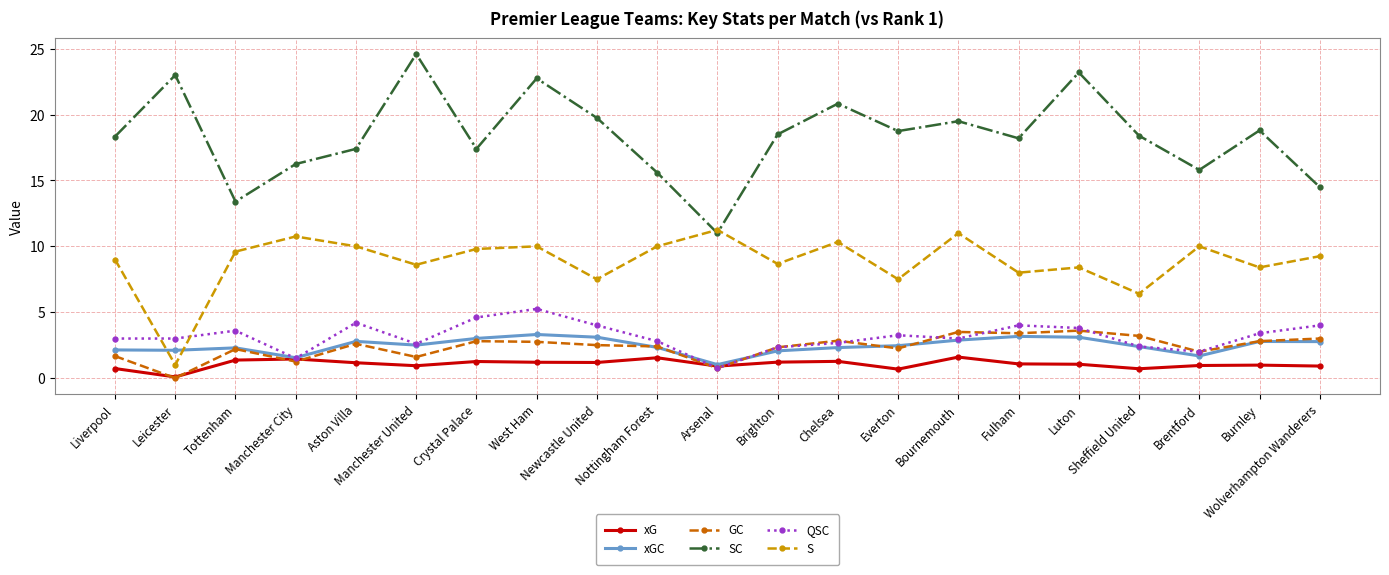

Which series has the widest spread of values?

SC